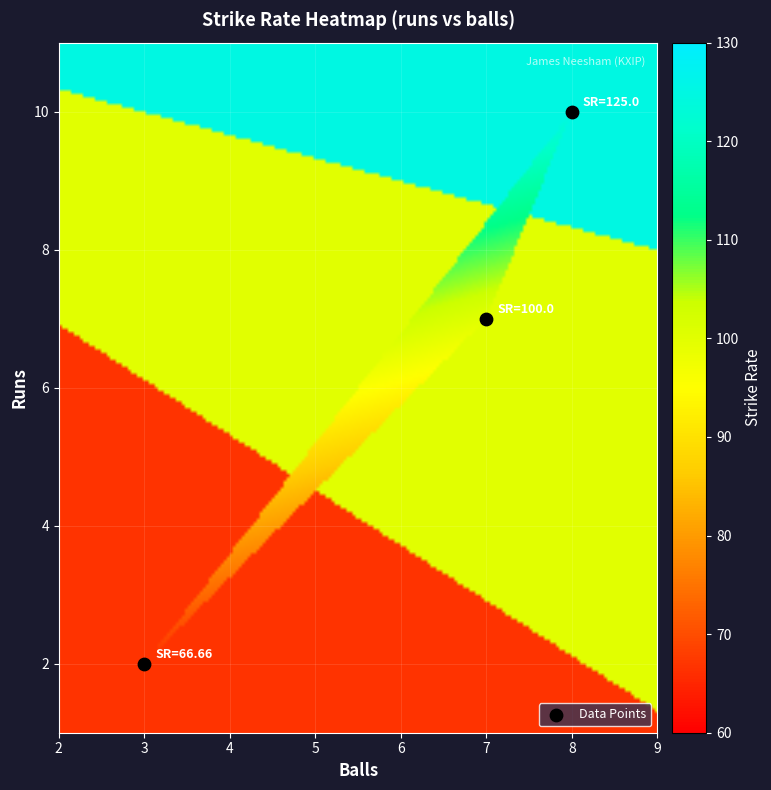

What is the range of X values (max minus min)?

5